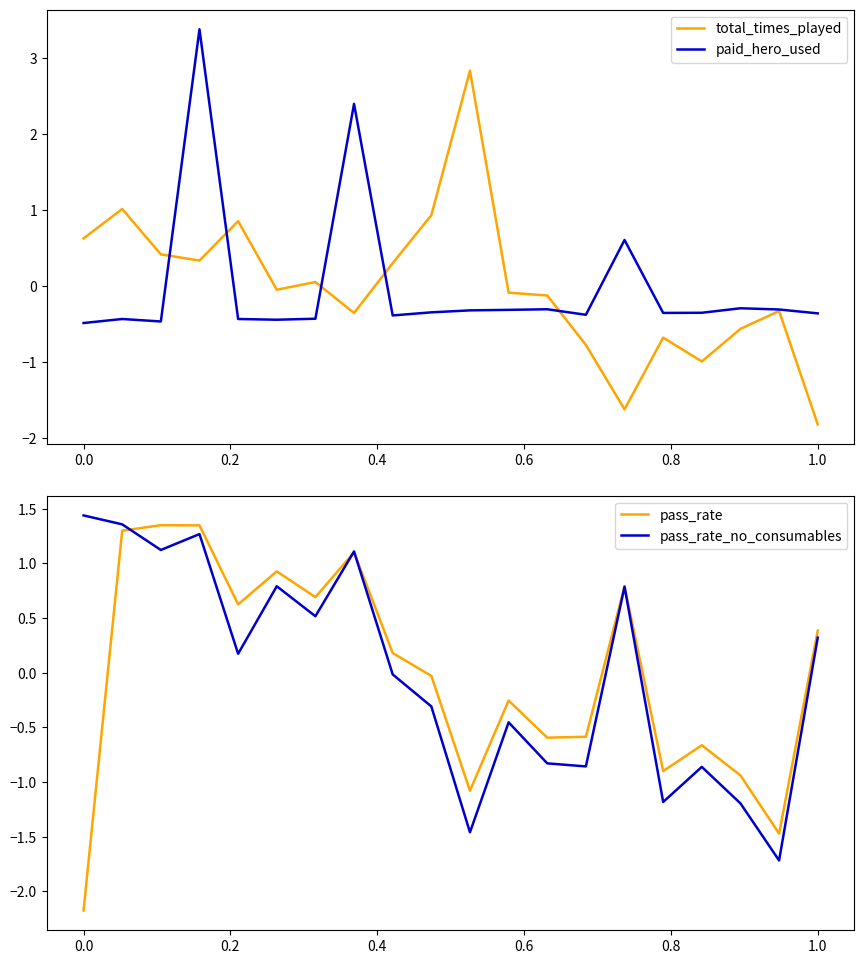

What is the approximate value of paid_hero_used at 0.0?

-0.5